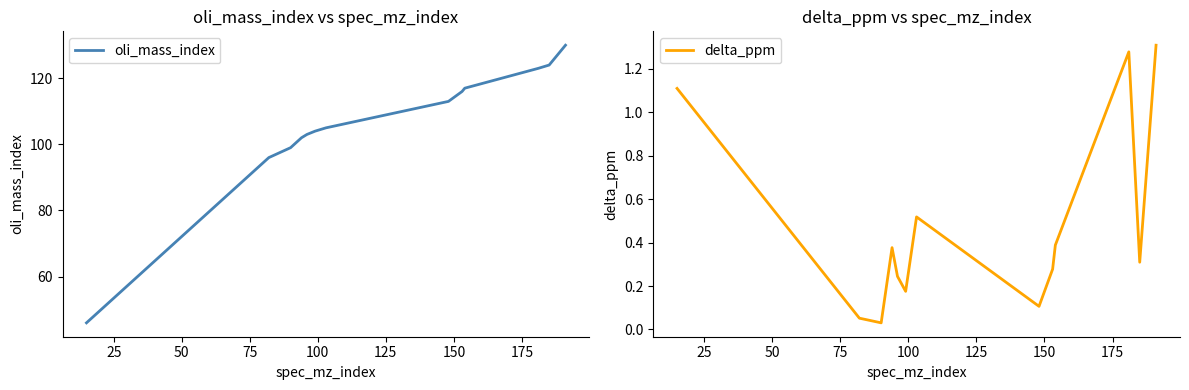

What is the minimum value for oli_mass_index?

46